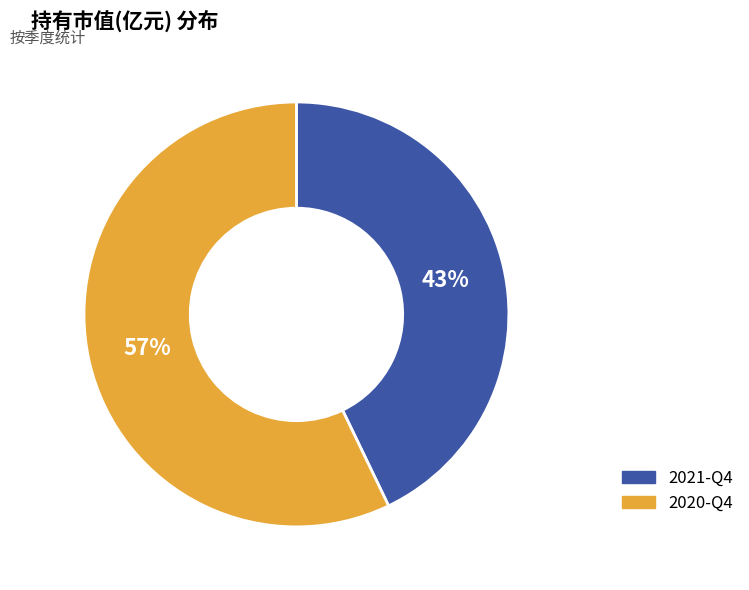

Rank the categories by value from highest to lowest.

2020-Q4, 2021-Q4